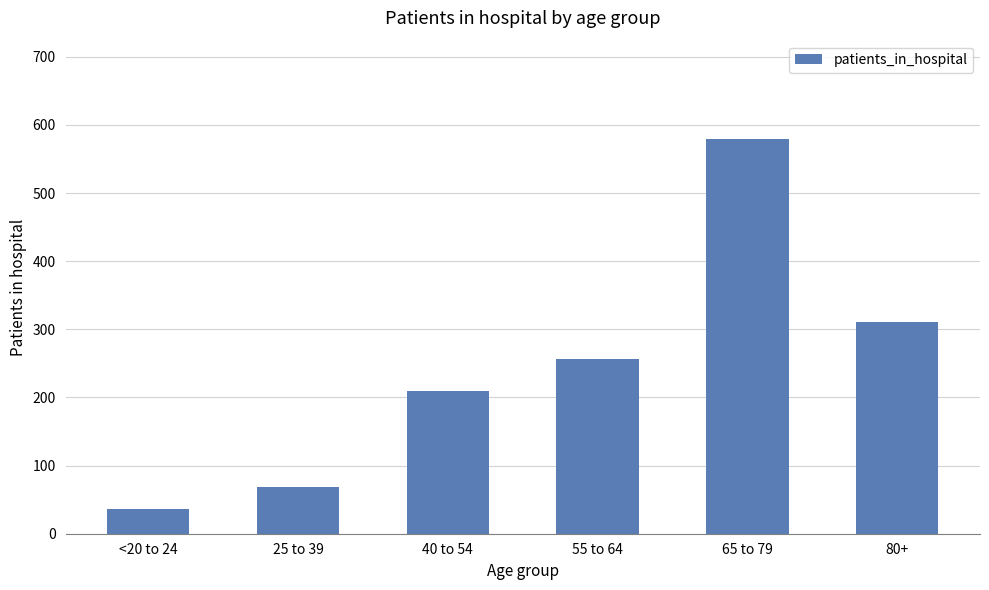

Approximately how many times larger is the value at 65 to 79 compared to 40 to 54?

2.8